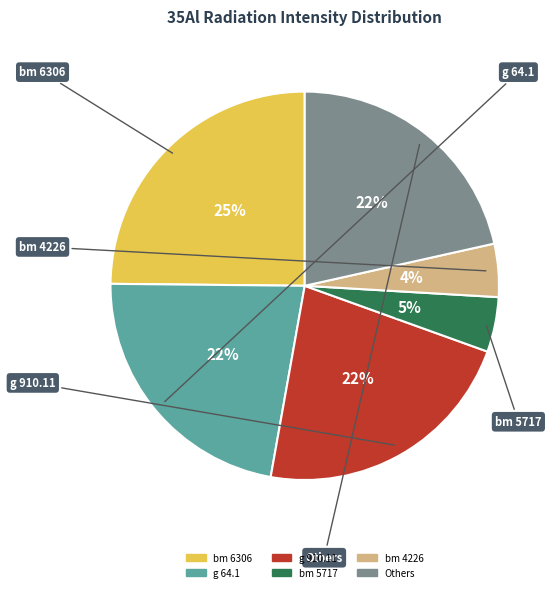

Is there a majority slice in this chart?

No